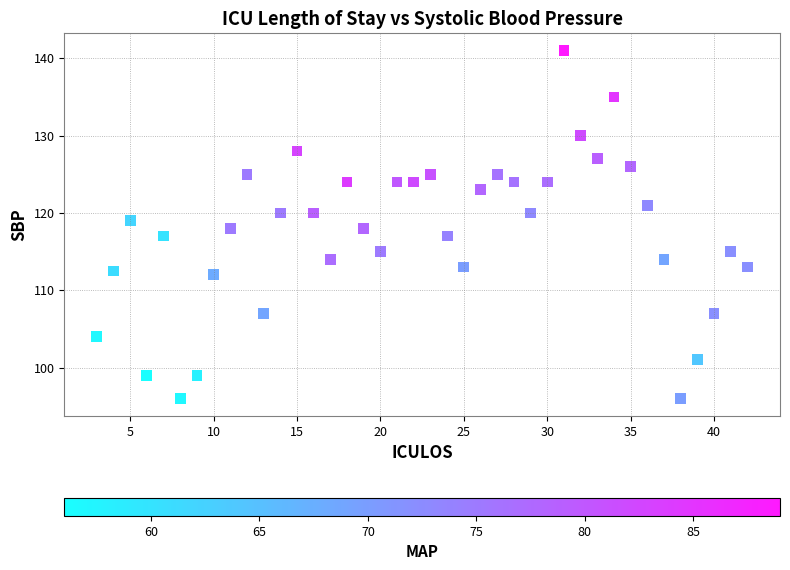

What is the range of Y values (max minus min)?

45.0